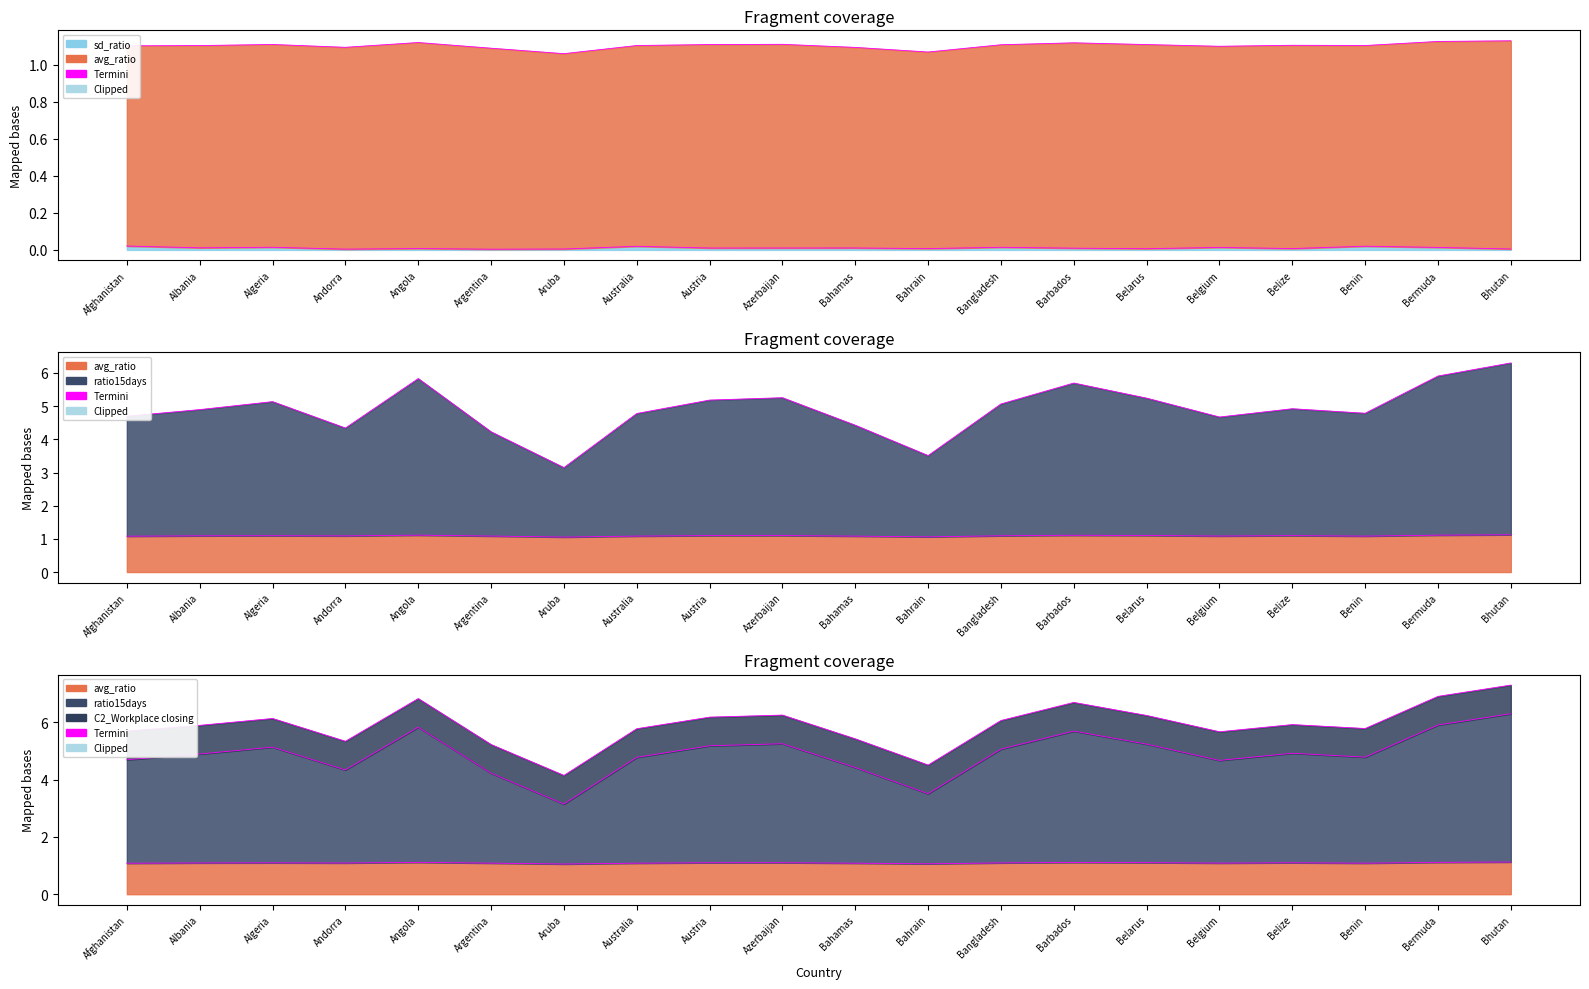

At which category is the sum across all series the highest?

Bhutan